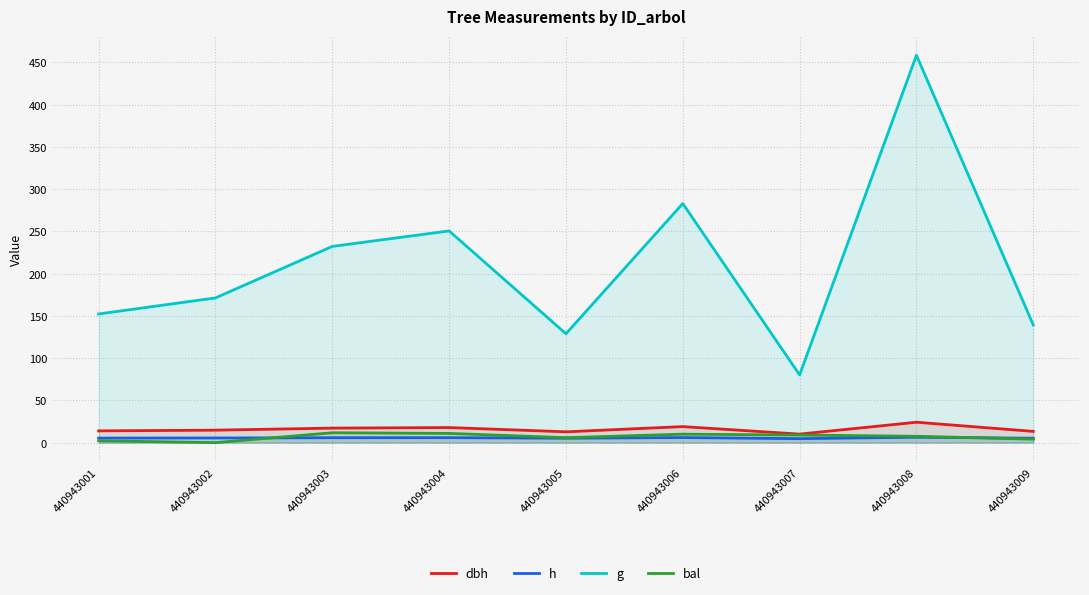

Count the number of categories in the chart.

9